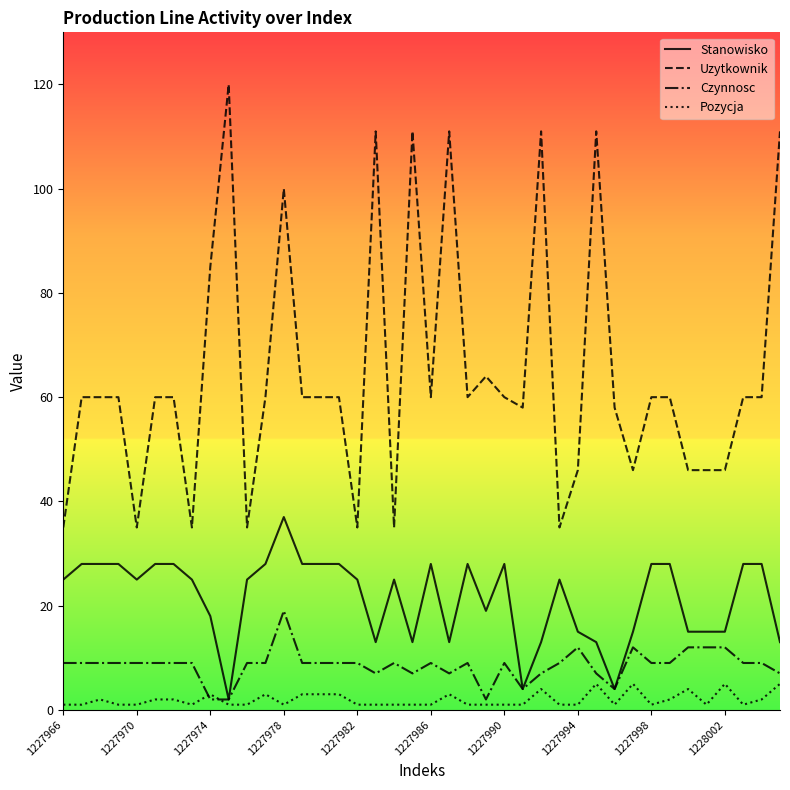

True or false: Uzytkownik and Stanowisko cross at least once.

False